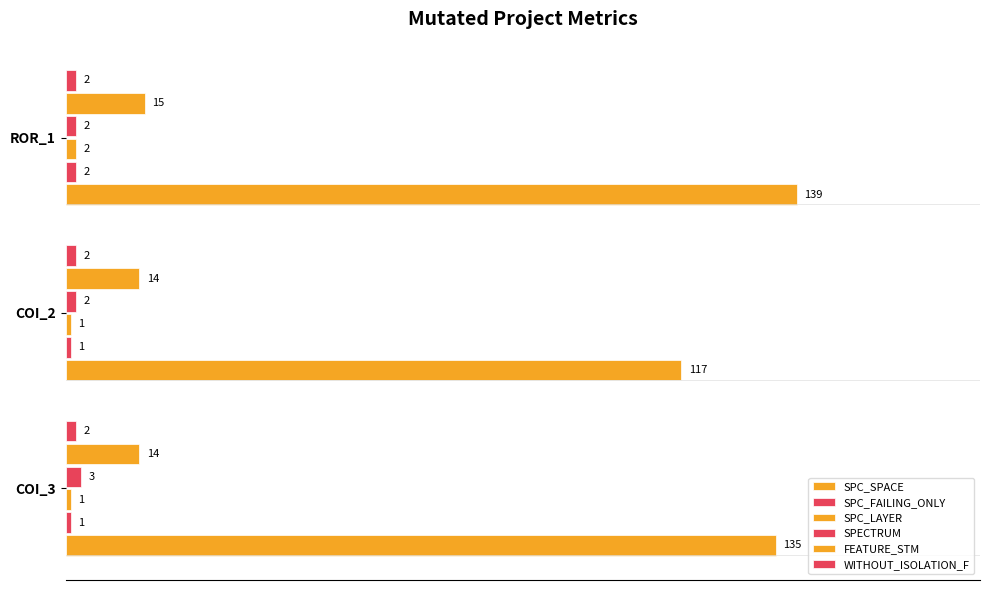

What are all the series names shown in the legend?

SPC_SPACE, SPC_FAILING_ONLY, SPC_LAYER, SPECTRUM, FEATURE_STM, WITHOUT_ISOLATION_F